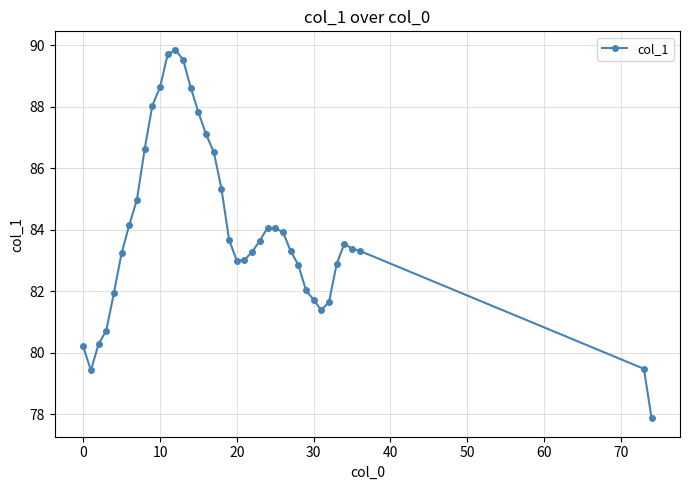

What is the value of the 21st point from the left?

83.0